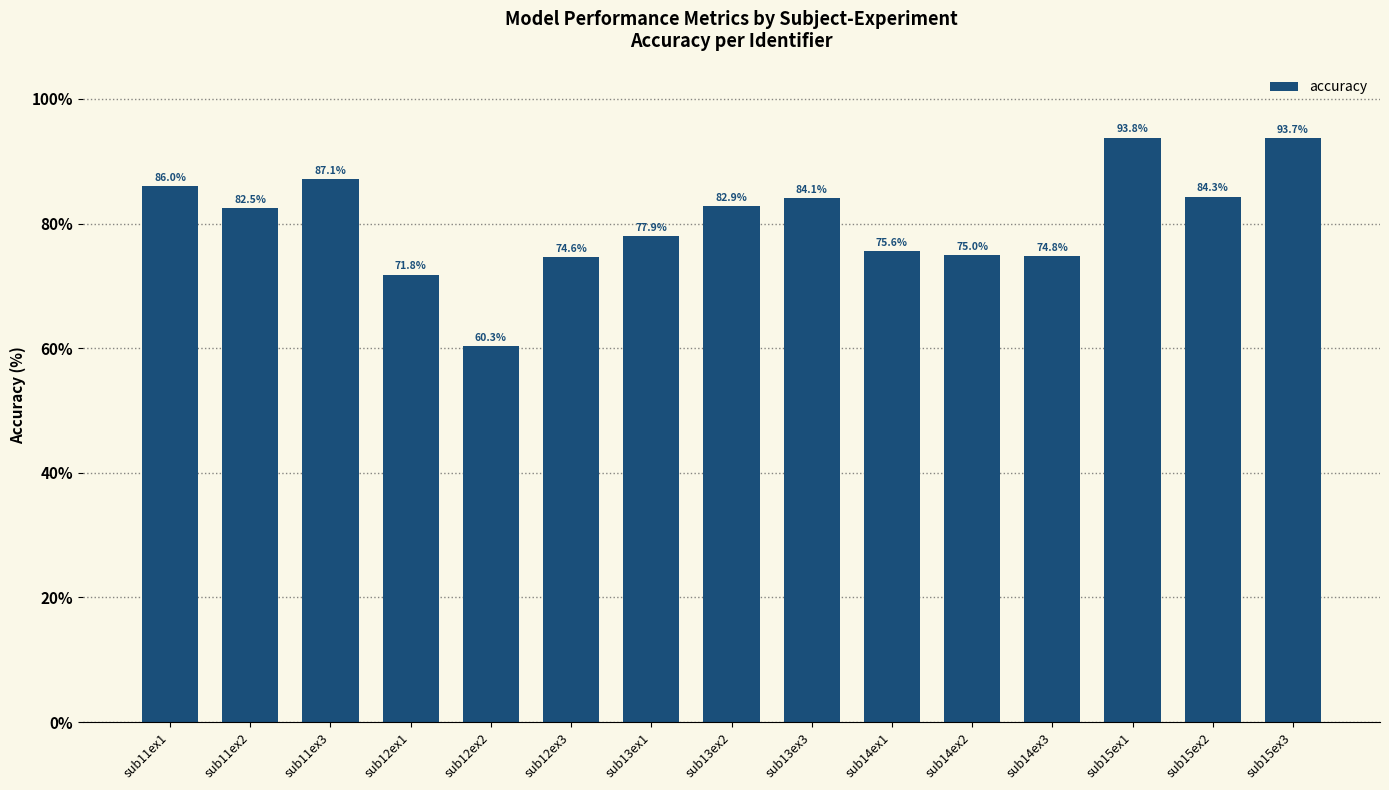

The value at sub12ex3 is 74.6. True or false?

True